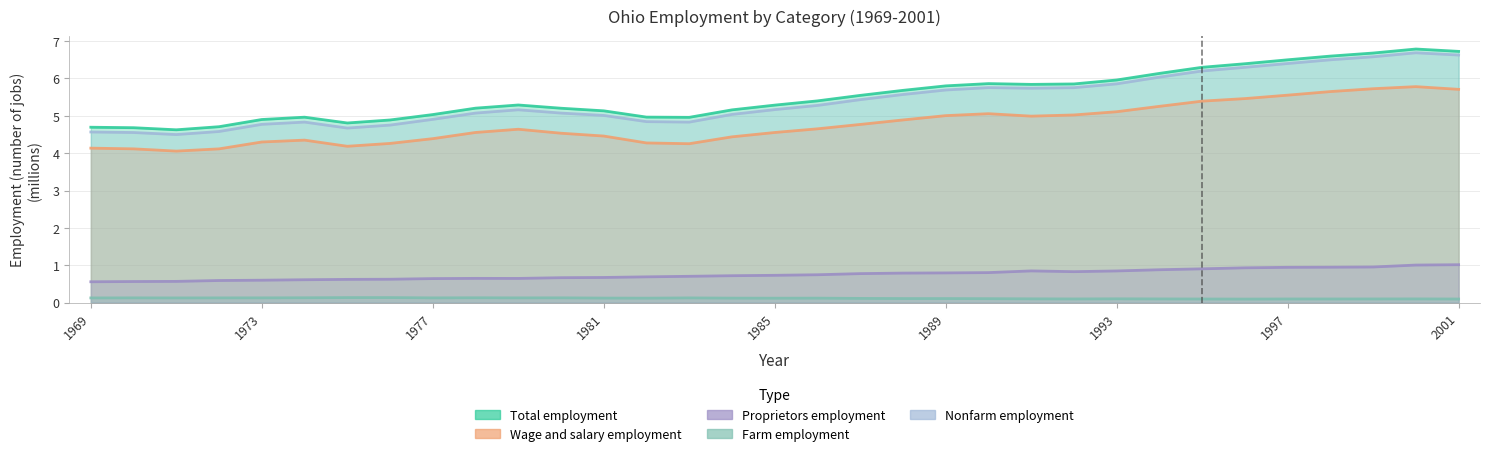

Count the number of categories in the chart.

33